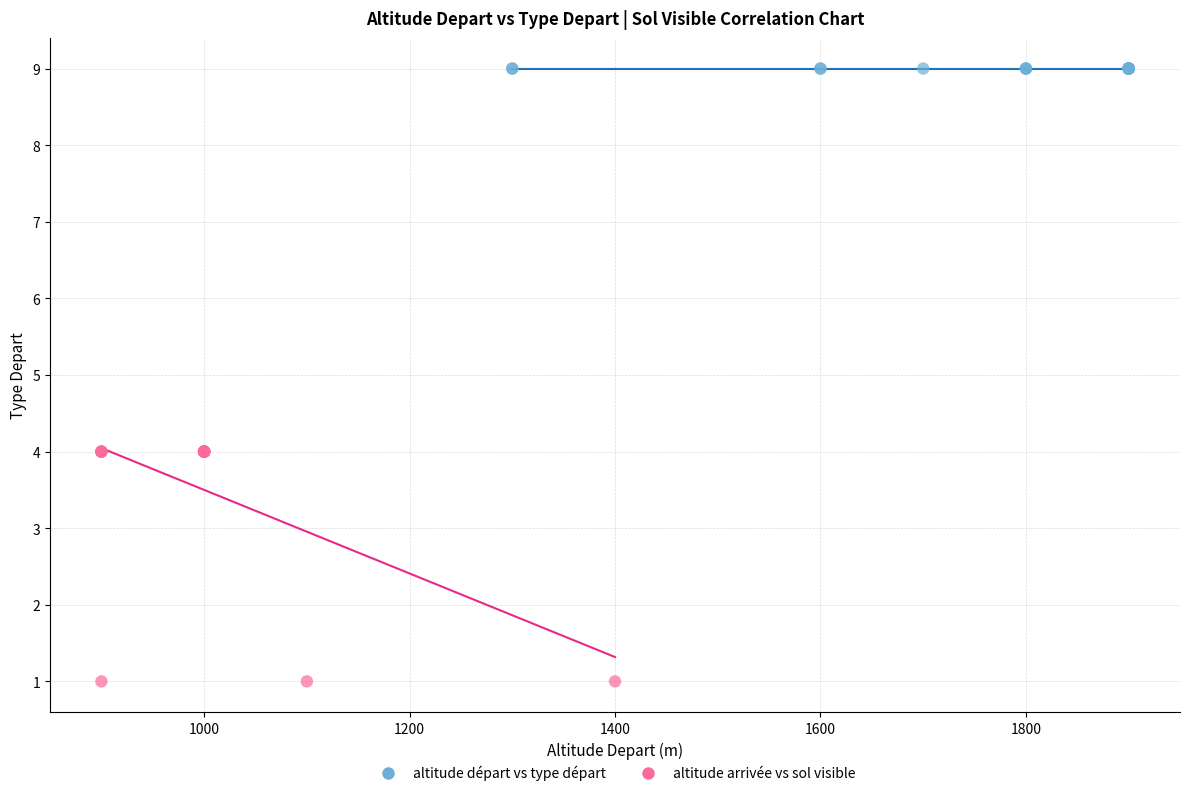

What are all the series names shown in the legend?

altitude départ vs type départ, altitude arrivée vs sol visible